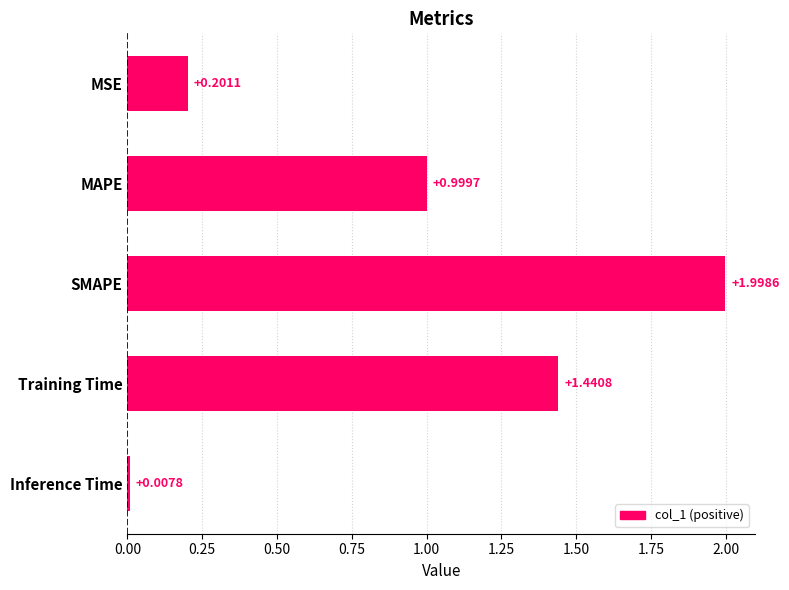

Between Training Time and MSE, which is larger?

Training Time